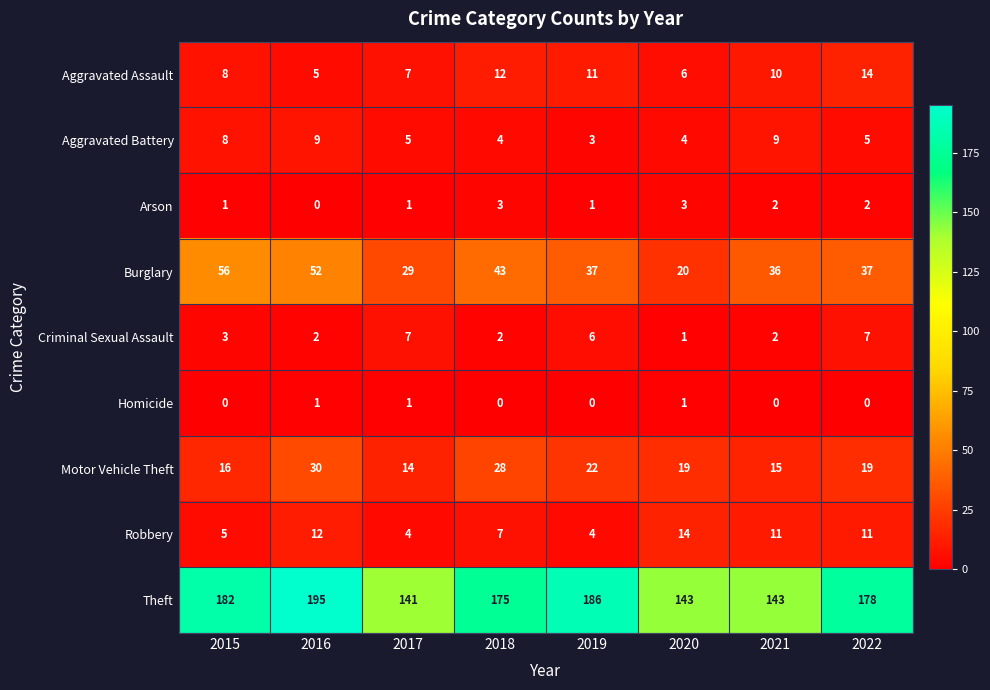

What is the sum of all Motor Vehicle Theft values?

163